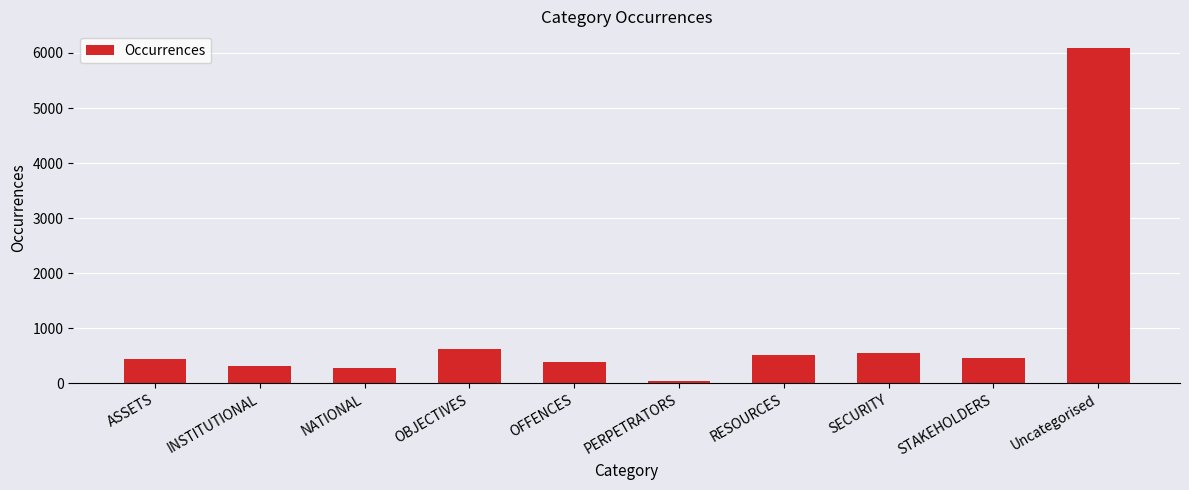

Approximately how many times larger is the value at SECURITY compared to RESOURCES?

1.1